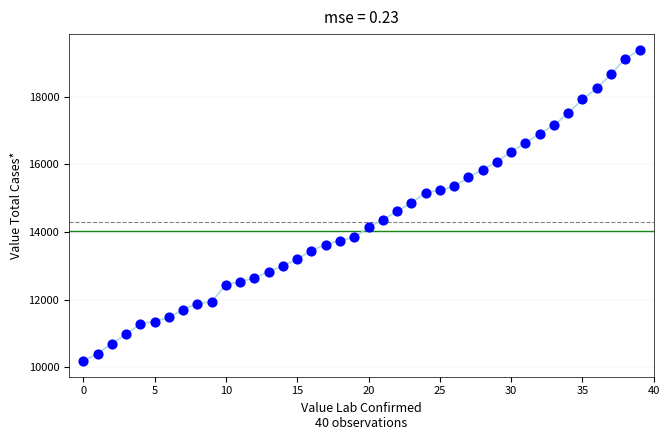

What is the range of Y values (max minus min)?

9204